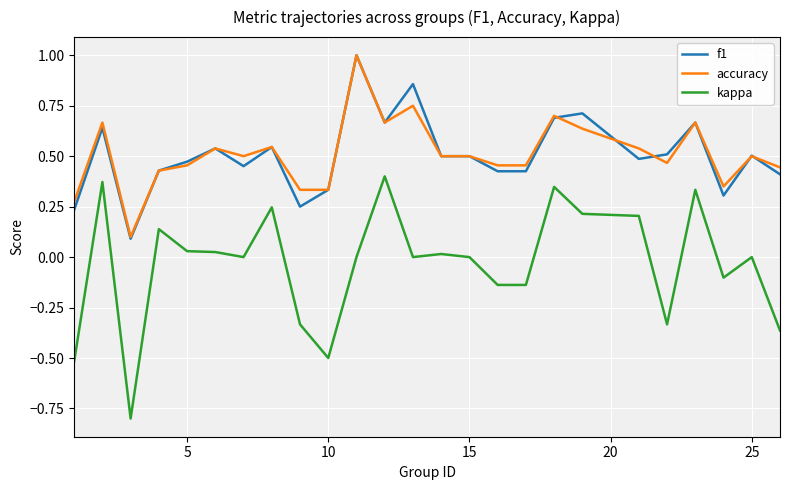

What is the maximum value for accuracy?

1.0